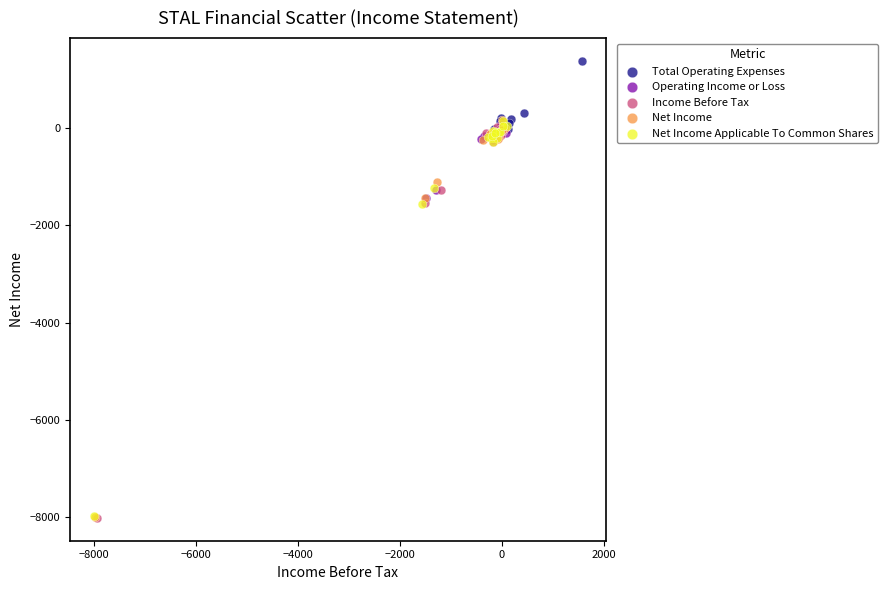

Which series reaches the maximum Y coordinate?

Total Operating Expenses